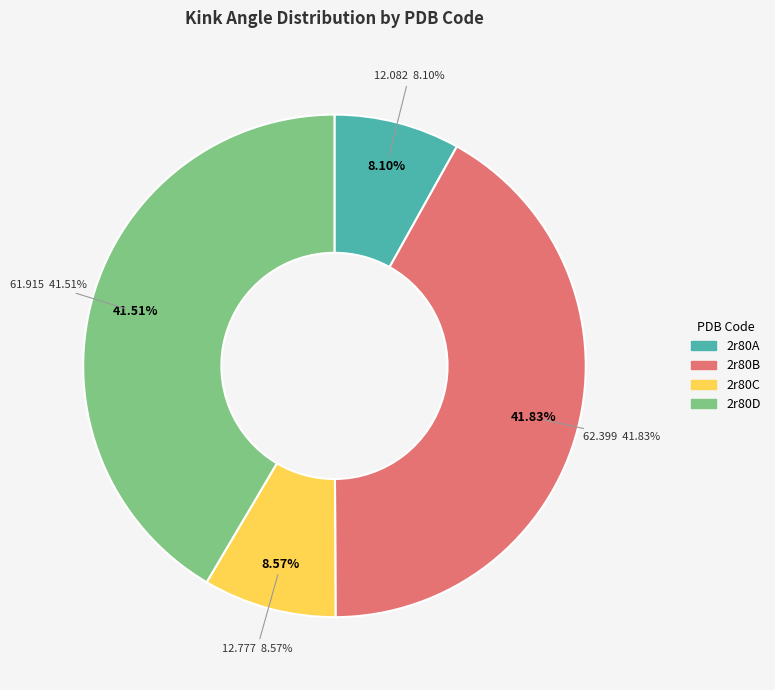

Which slice is the smallest?

2r80A